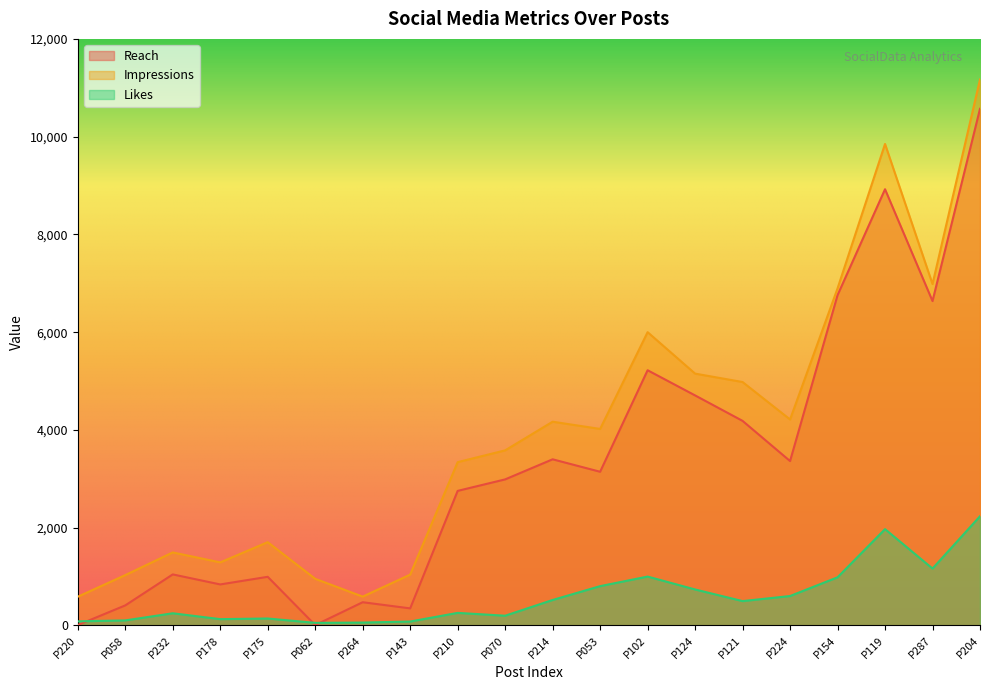

What is the sum of the Impressions values at P287 and P053?

11004